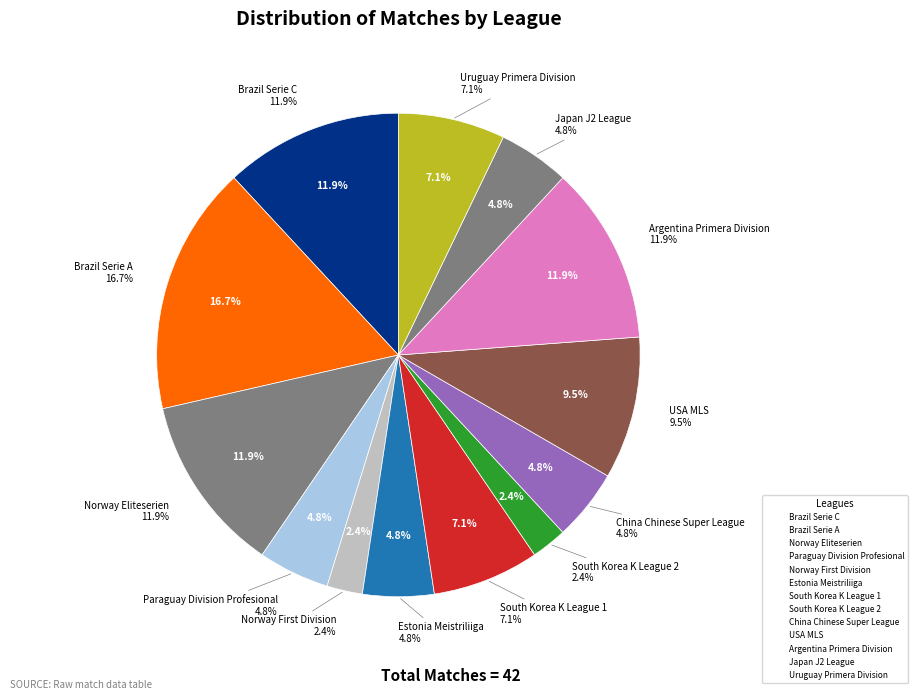

Which category has the smallest portion of the pie?

Norway First Division